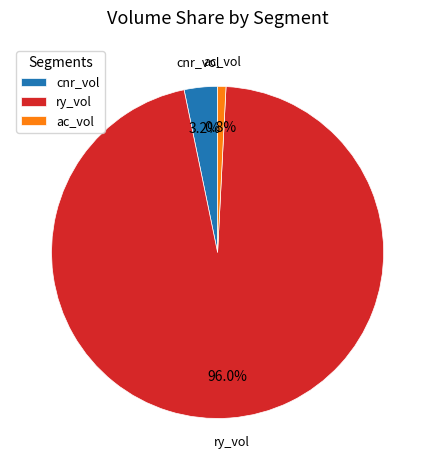

Between cnr_vol and ry_vol, which is larger?

ry_vol